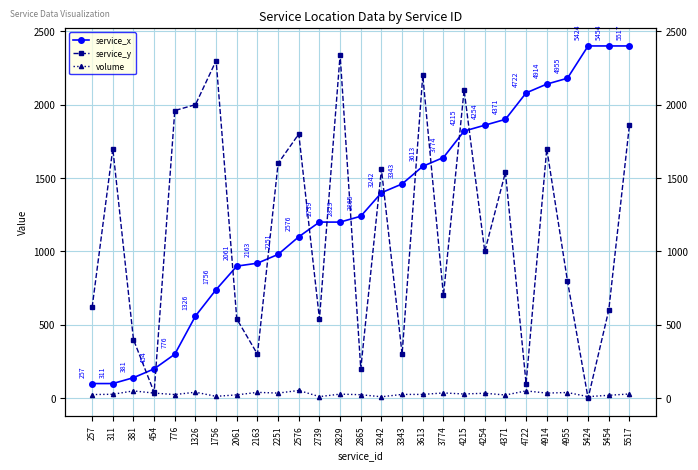

Which series has the widest spread of values?

service_y